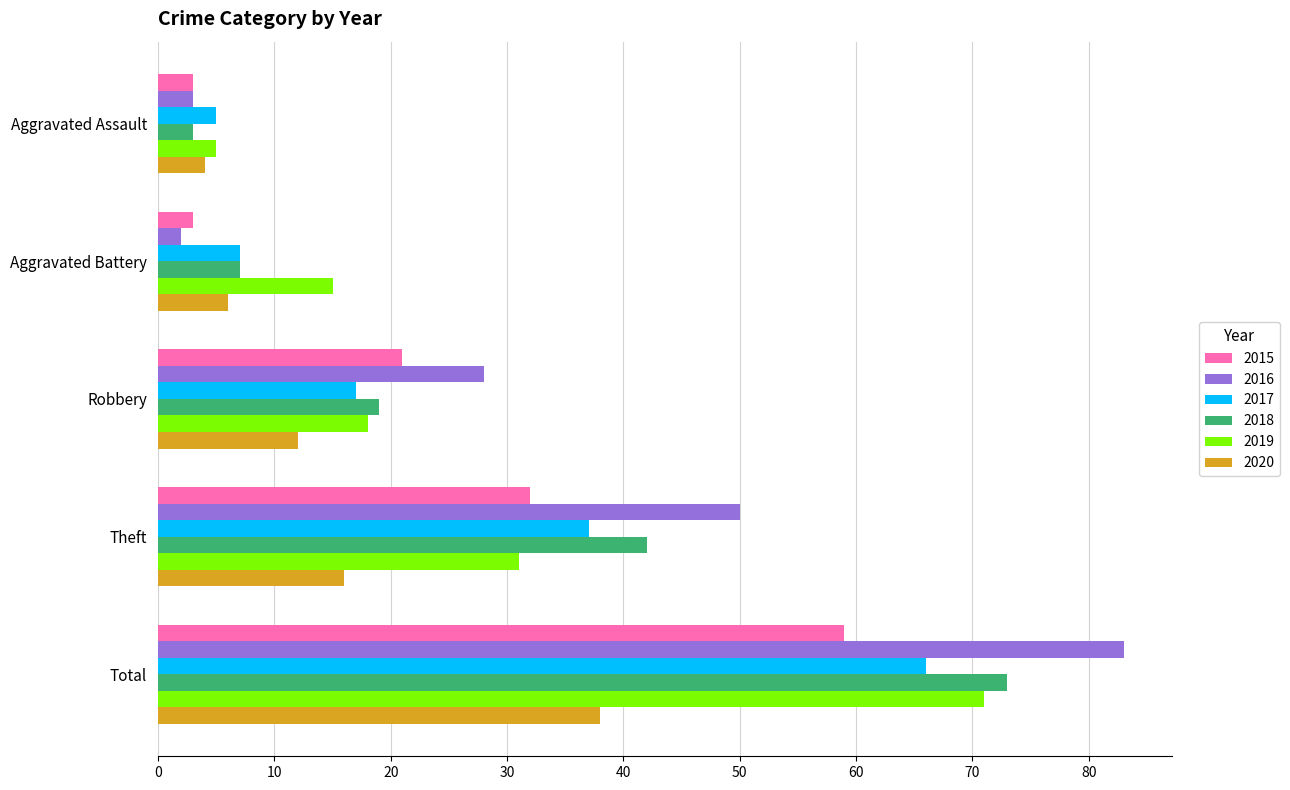

What is the approximate value of 2015 at Theft, to the nearest 10?

30